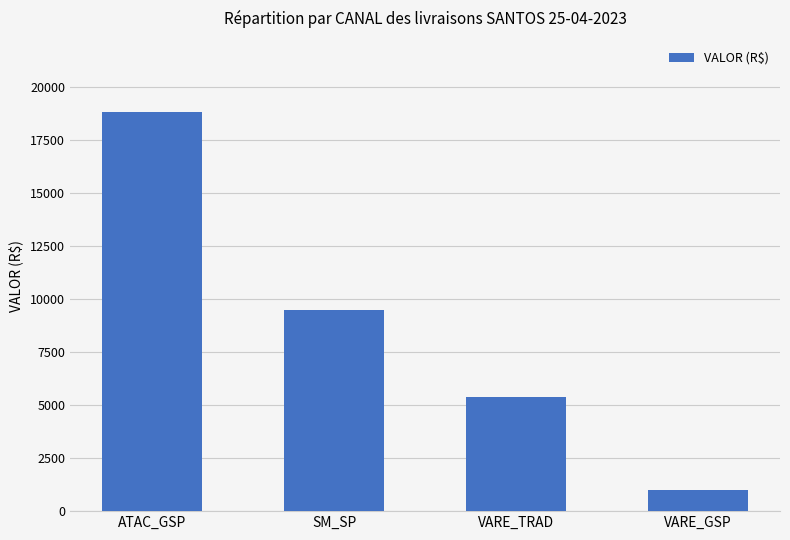

What is the ratio of the value at SM_SP to the value at ATAC_GSP?

0.5